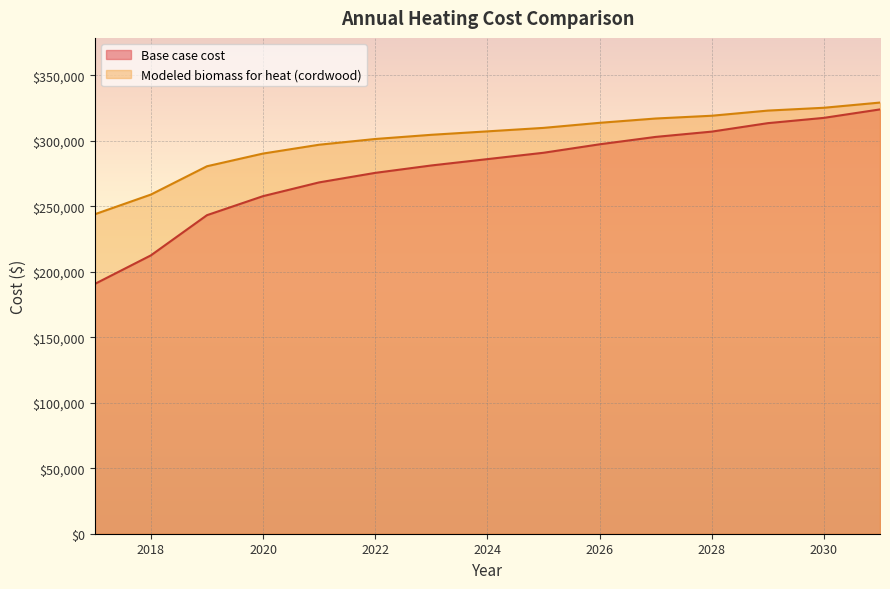

What is the value of the Modeled biomass for heat (cordwood) point at the 7th from the left?

304577.5